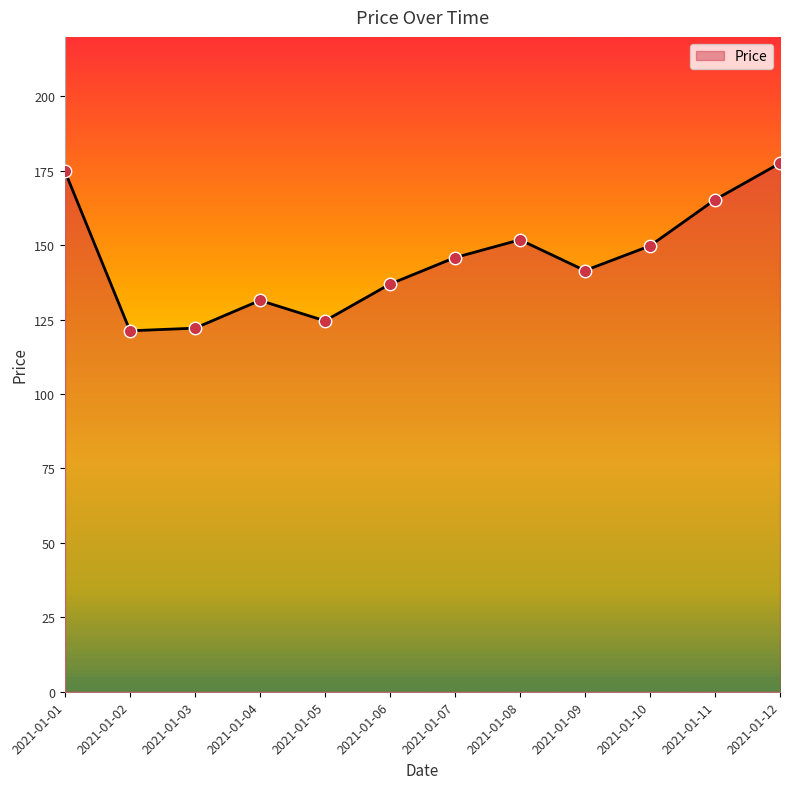

Which has a higher value, 2021-01-03 or 2021-01-09?

2021-01-09